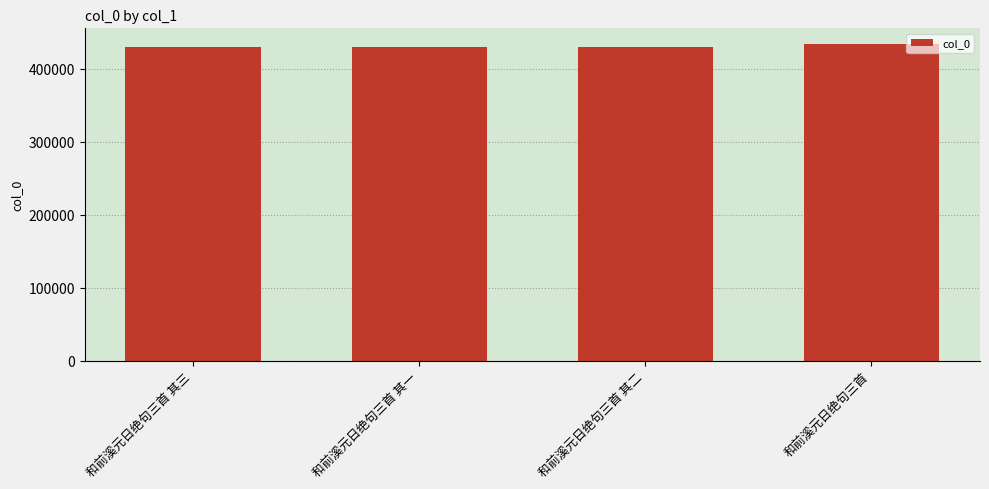

What position from the left is 和前溪元日绝句三首 其二?

3